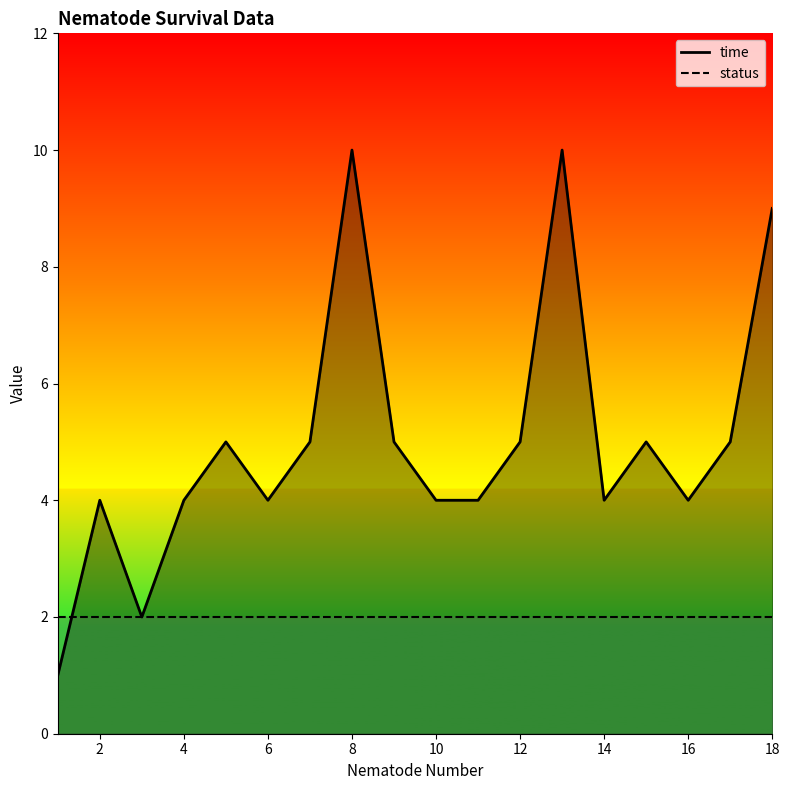

Which series has the largest total across all categories?

time